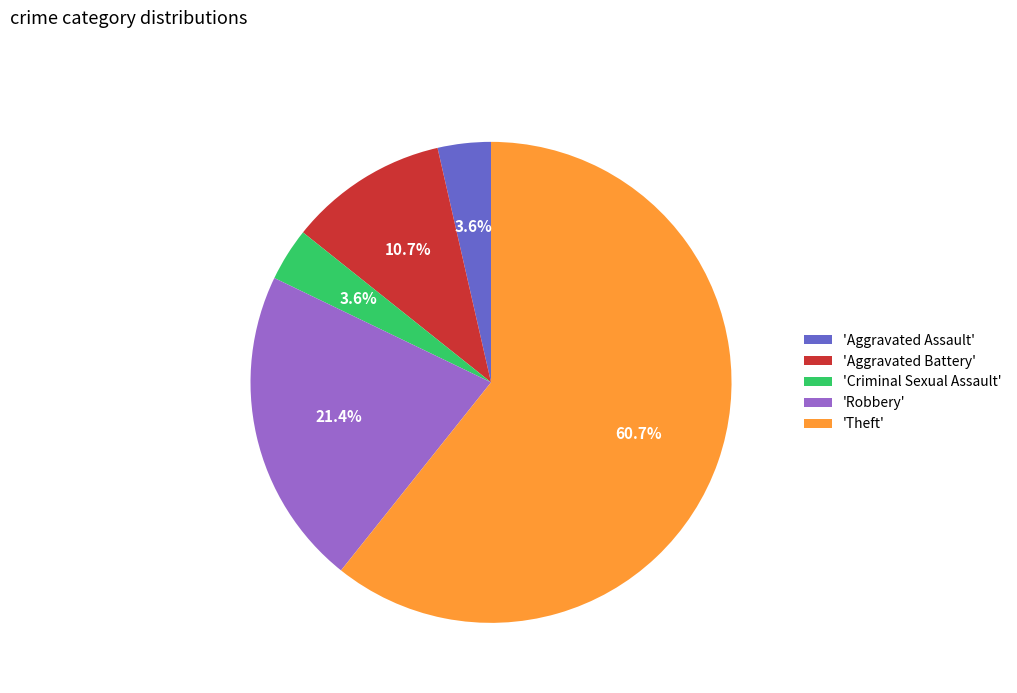

Which category has the biggest portion of the pie?

'Theft'